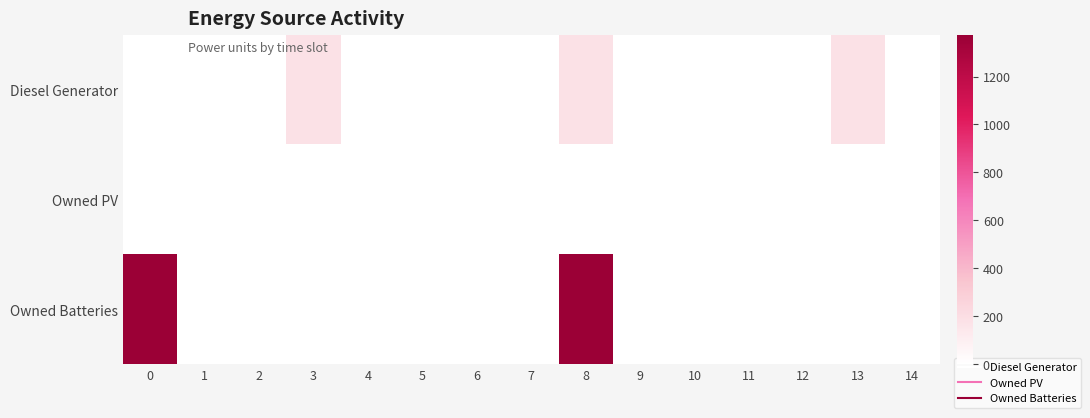

Which series has the largest total across all categories?

Owned Batteries